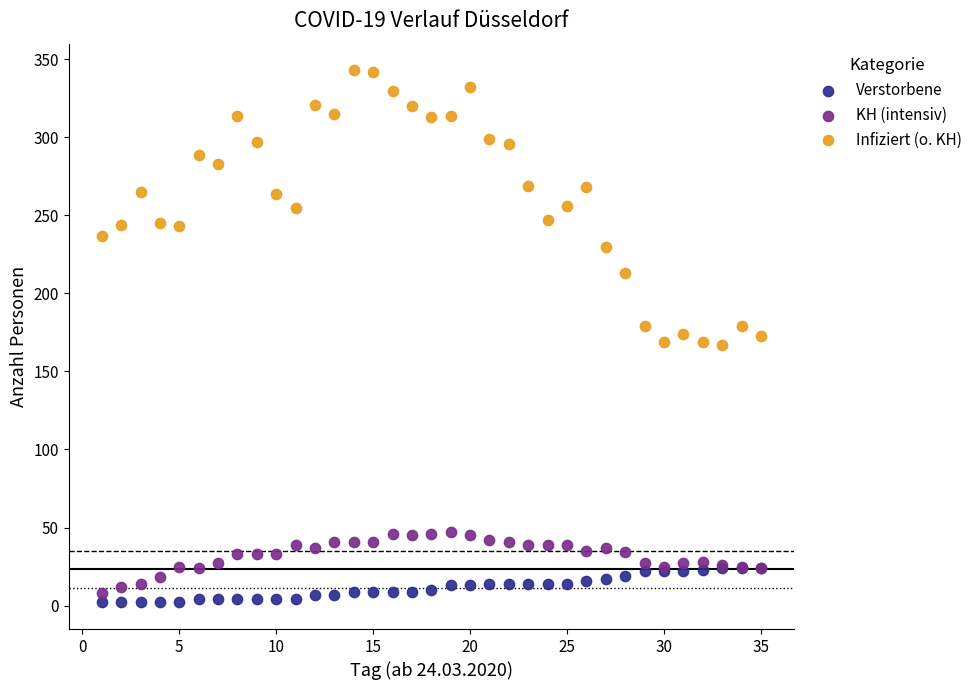

Which series has the widest spread of Y values?

Infiziert (o. KH)